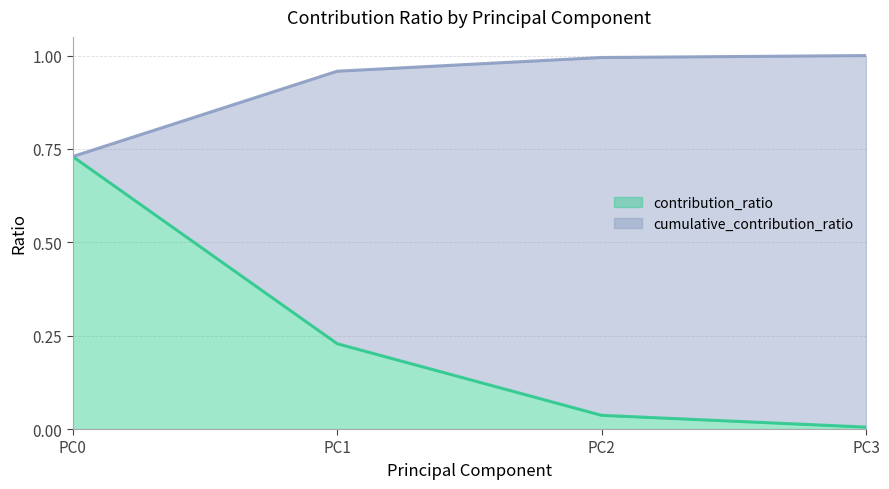

List the series in order of their peak value, lowest first.

contribution_ratio, cumulative_contribution_ratio